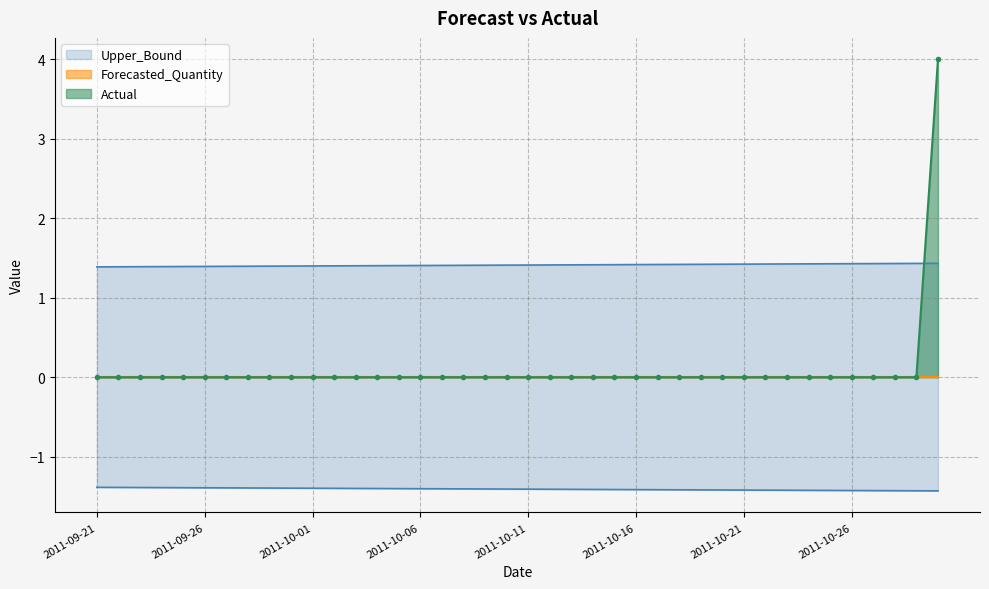

Rank the categories by Upper_Bound value from lowest to highest.

2011-09-21, 2011-09-22, 2011-09-23, 2011-09-24, 2011-09-25, 2011-09-26, 2011-09-27, 2011-09-28, 2011-09-29, 2011-09-30, 2011-10-01, 2011-10-02, 2011-10-03, 2011-10-04, 2011-10-05, 2011-10-06, 2011-10-07, 2011-10-08, 2011-10-09, 2011-10-10, 2011-10-11, 2011-10-12, 2011-10-13, 2011-10-14, 2011-10-15, 2011-10-16, 2011-10-17, 2011-10-18, 2011-10-19, 2011-10-20, 2011-10-21, 2011-10-22, 2011-10-23, 2011-10-24, 2011-10-25, 2011-10-26, 2011-10-27, 2011-10-28, 2011-10-29, 2011-10-30